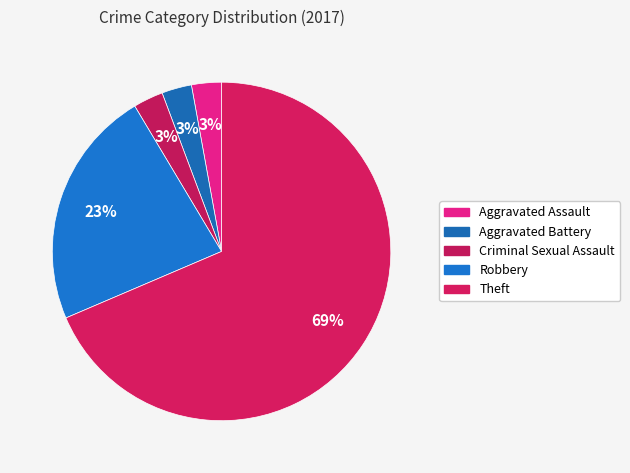

Count the number of slices in the pie.

5